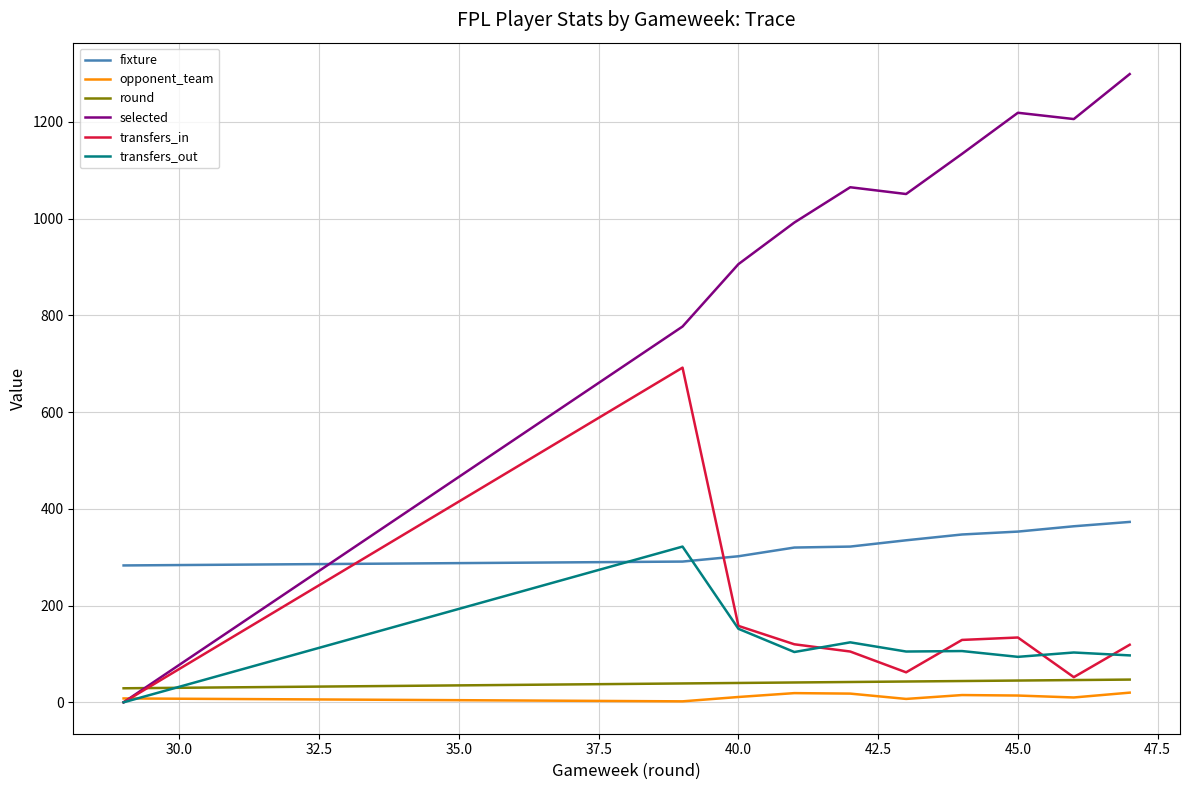

At how many categories does at least one series exceed 191?

10